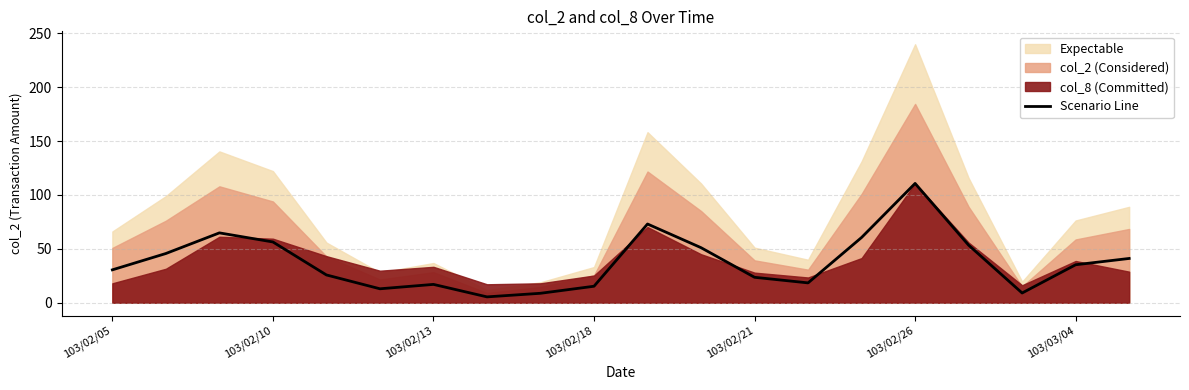

What is the lowest value of the Scenario Line series?

5.4